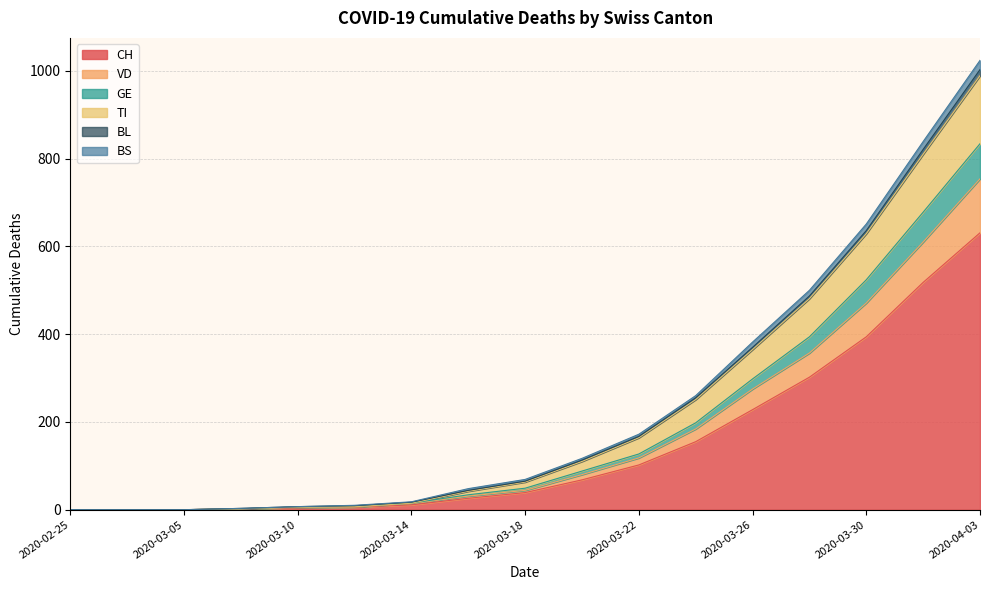

Is the value of TI at 2020-03-18 greater than the value of GE at 2020-03-24?

No